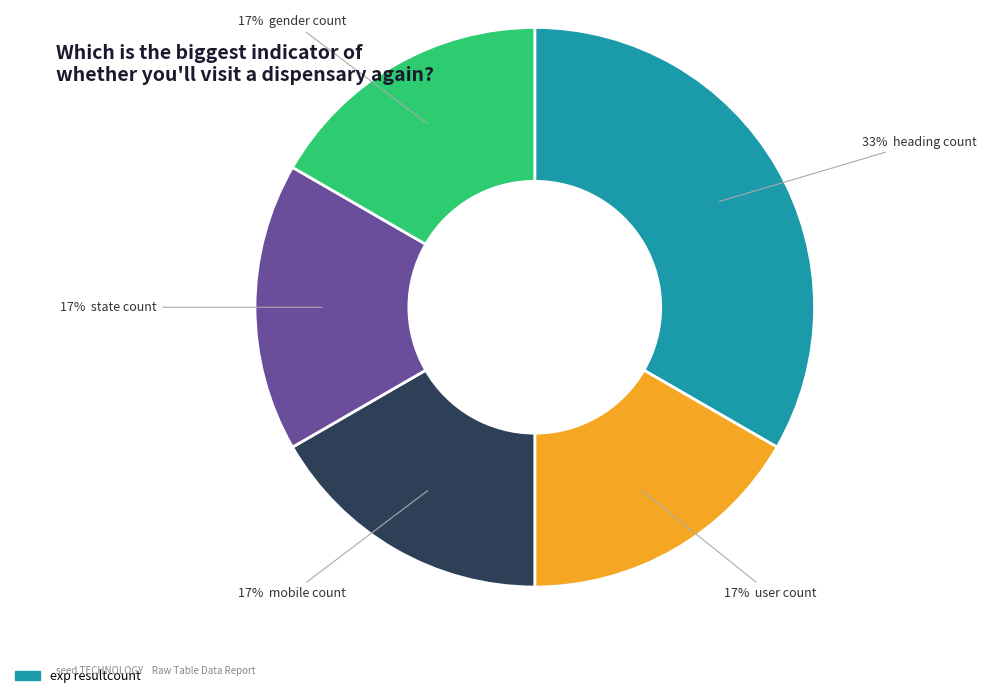

Is there any slice that represents more than half of the pie?

No